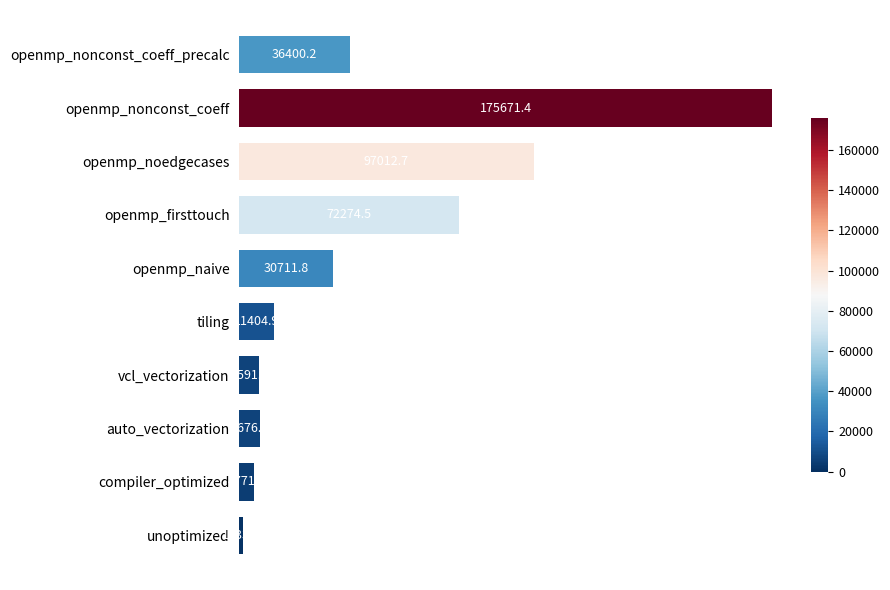

Where is the data nearest to the value 88452?

openmp_noedgecases